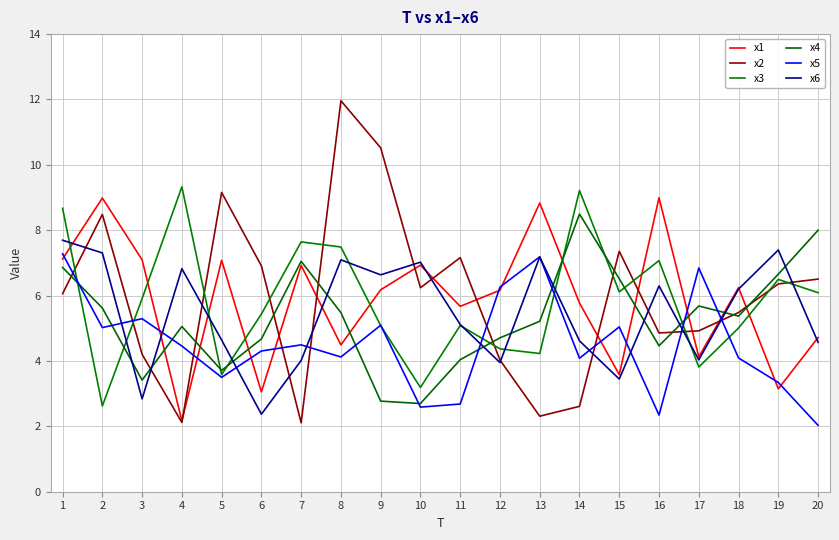

How many lines are shown in the chart?

6